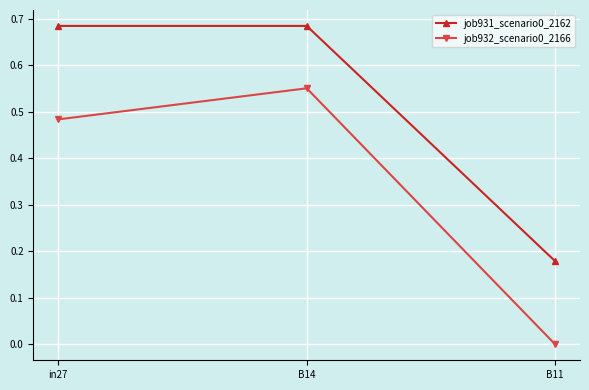

How many values in job932_scenario0_2166 are above zero?

2